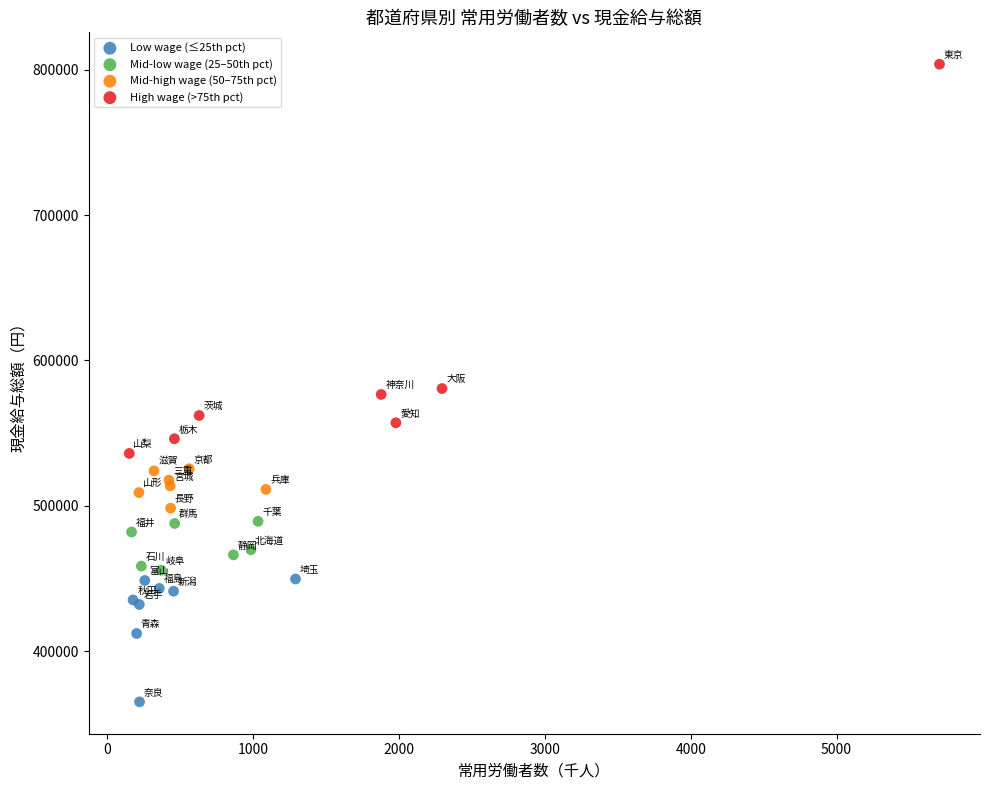

Which series contains the highest Y value?

High wage (>75th pct)